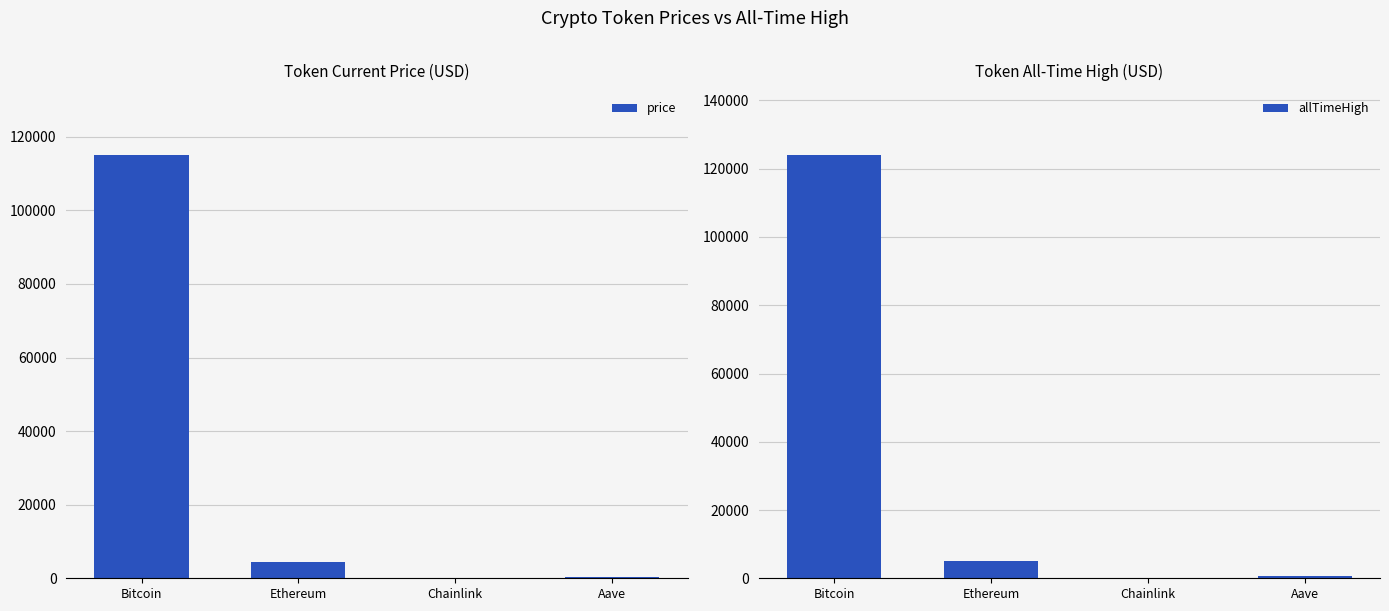

Rank the series by their maximum value, from lowest to highest.

price, allTimeHigh